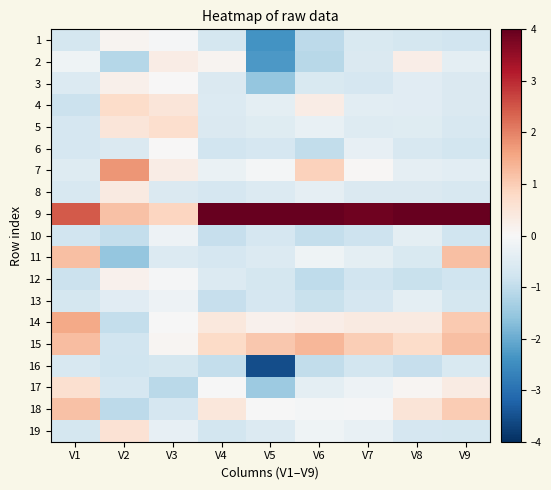

At how many categories does at least one series exceed 4?

5